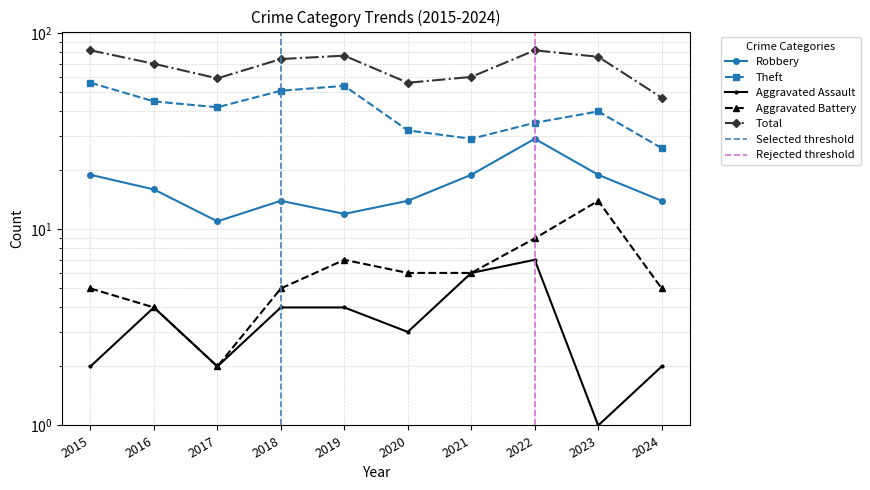

Which series has the widest spread of values?

Total